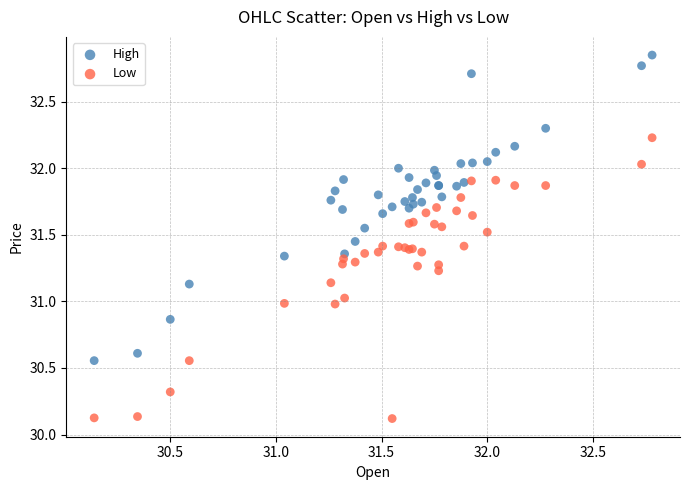

What are all the series names shown in the legend?

High, Low